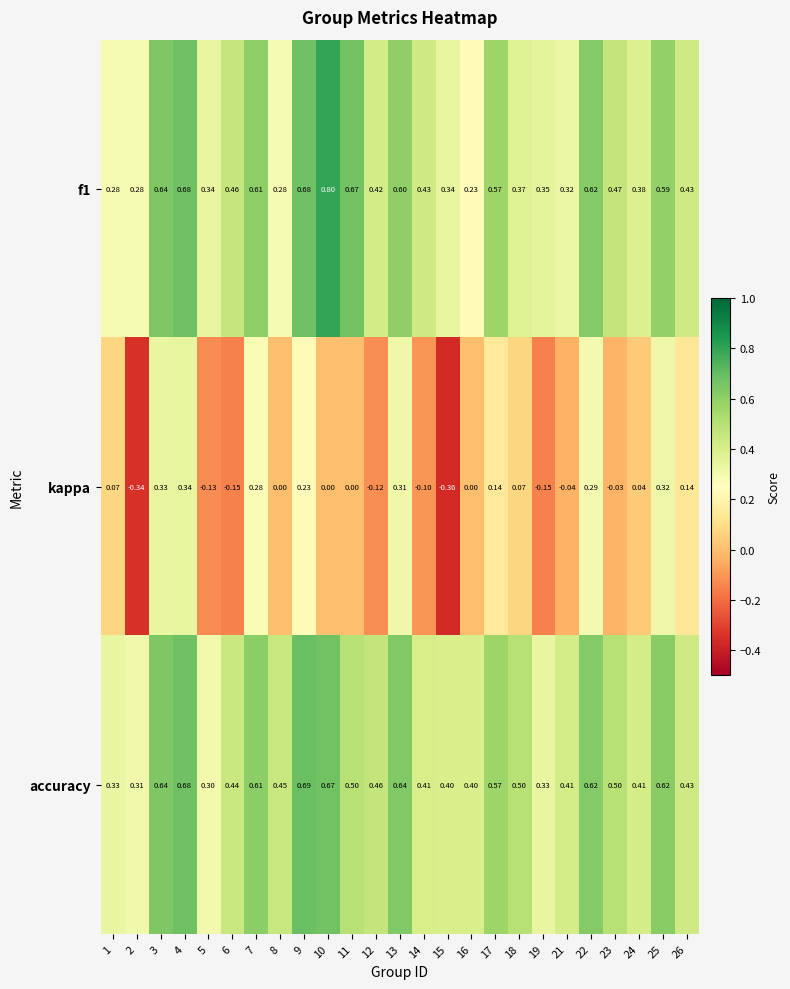

Which series has the widest spread of values?

kappa